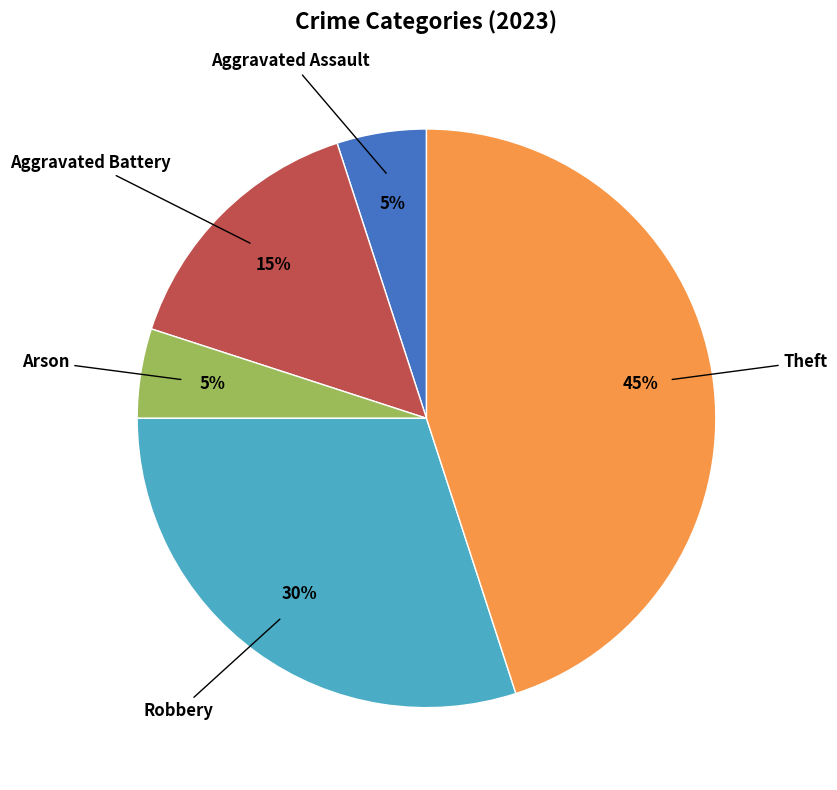

What percentage is the Robbery slice, to the nearest percent?

30%